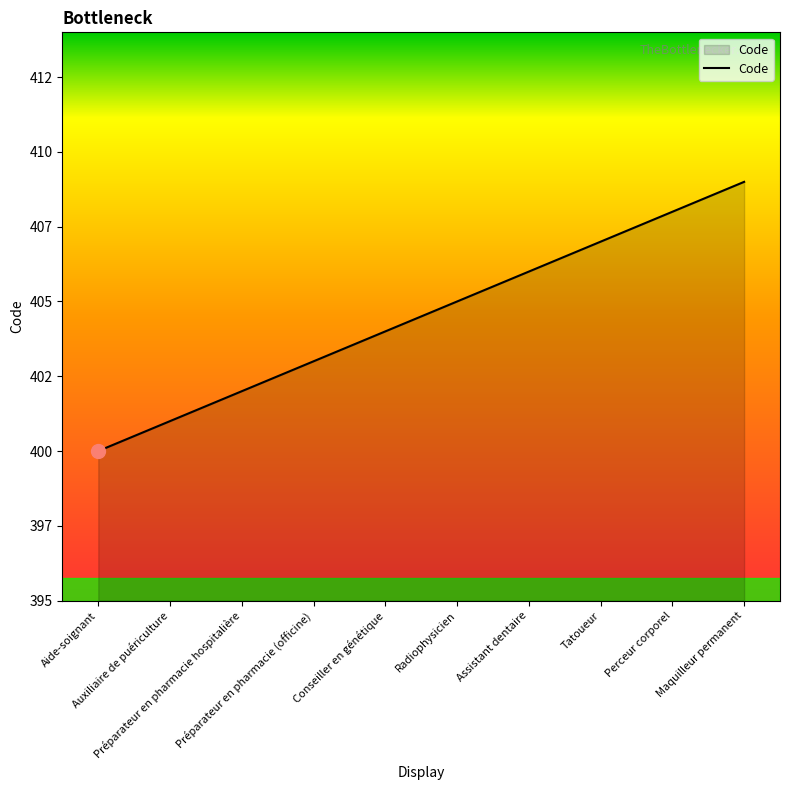

Is this an area chart (filled region under the line)?

Yes